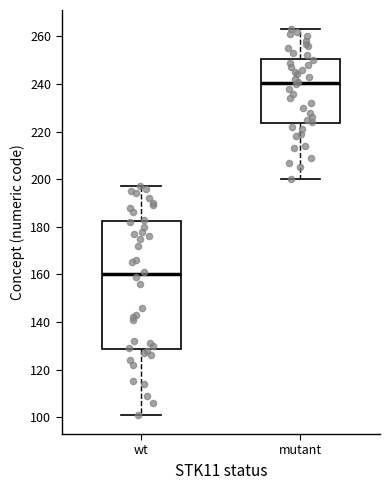

Reading left to right, read every box against the y-axis: the position of its median line, the range the box covers, and the ends of its whiskers. The values are not printed on the chart, so give them approximately, as read against the axis.

wt: median 160, box 128 to 182, whiskers 102 to 198
mutant: median 240, box 224 to 250, whiskers 200 to 264